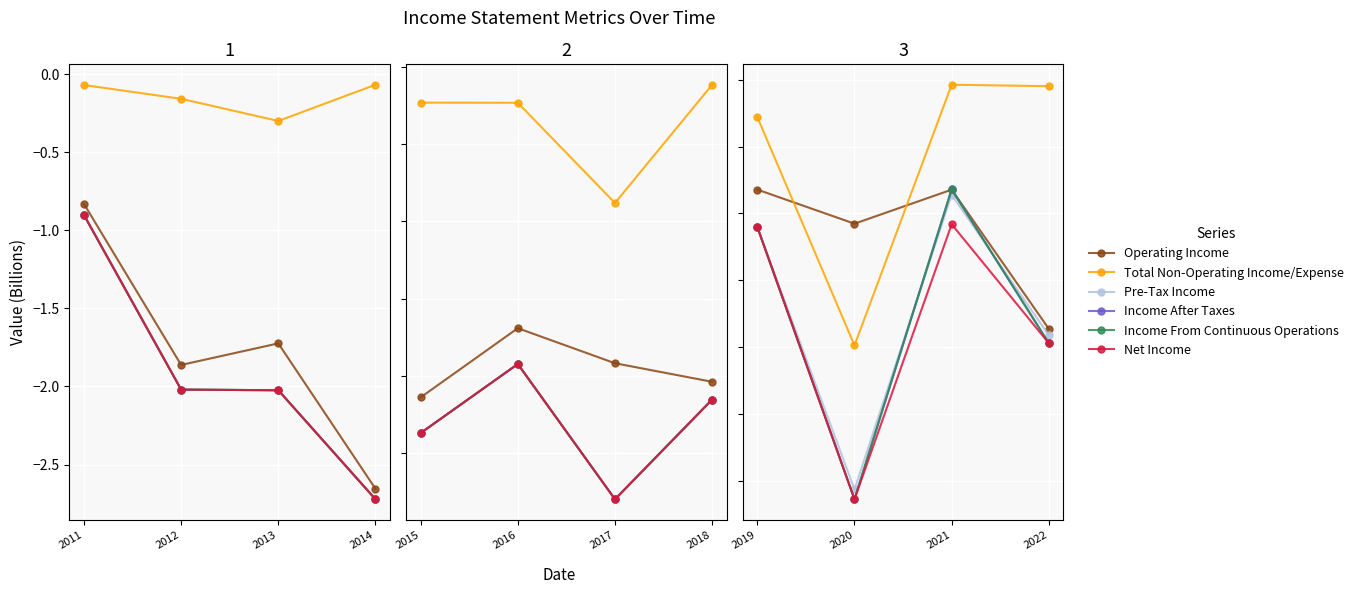

Count the number of data series in this chart.

6